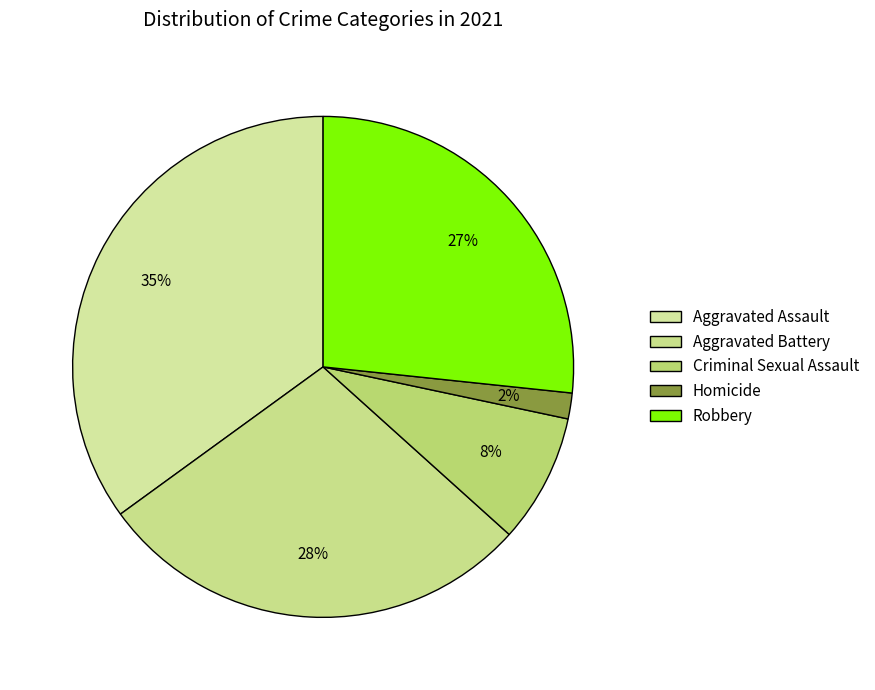

To the nearest percent, what percentage of the pie is Robbery?

27%